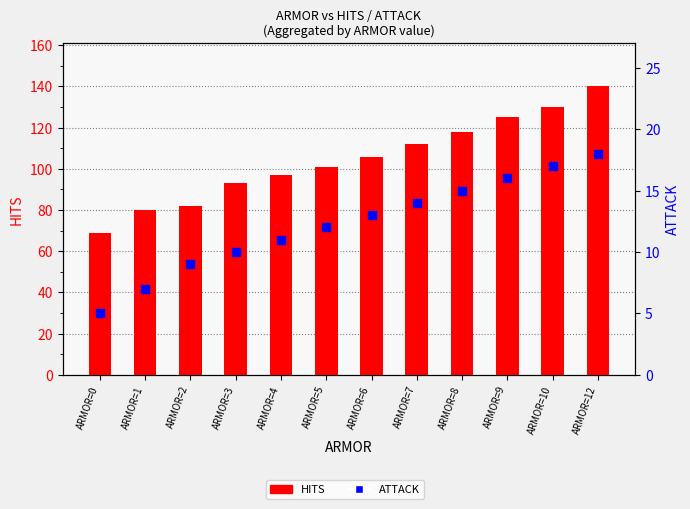

Which series has the largest total across all categories?

HITS